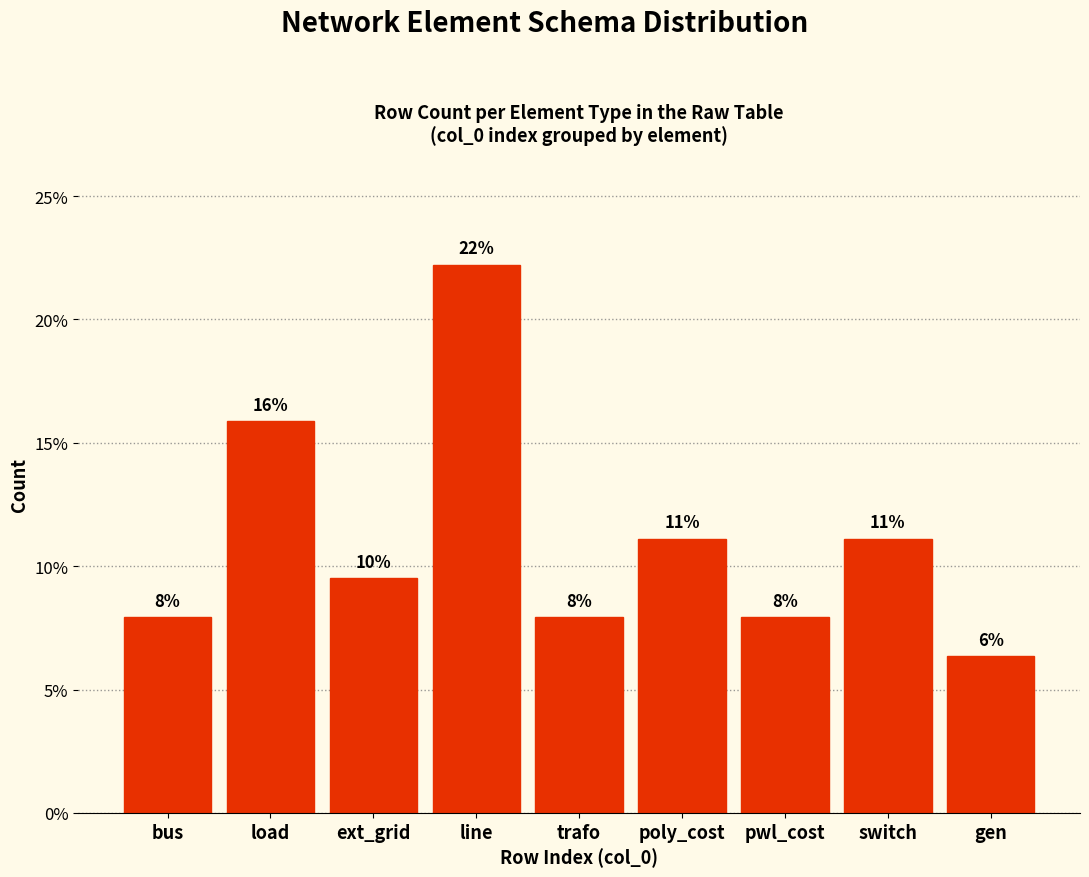

Does the chart contain any negative values?

No